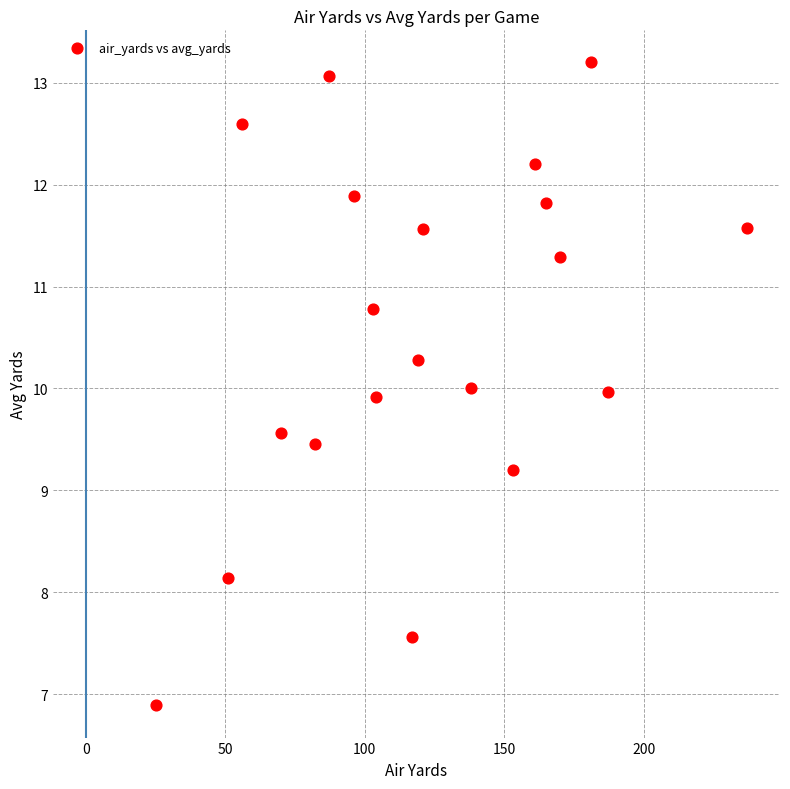

What is the range of Y values (max minus min)?

6.3